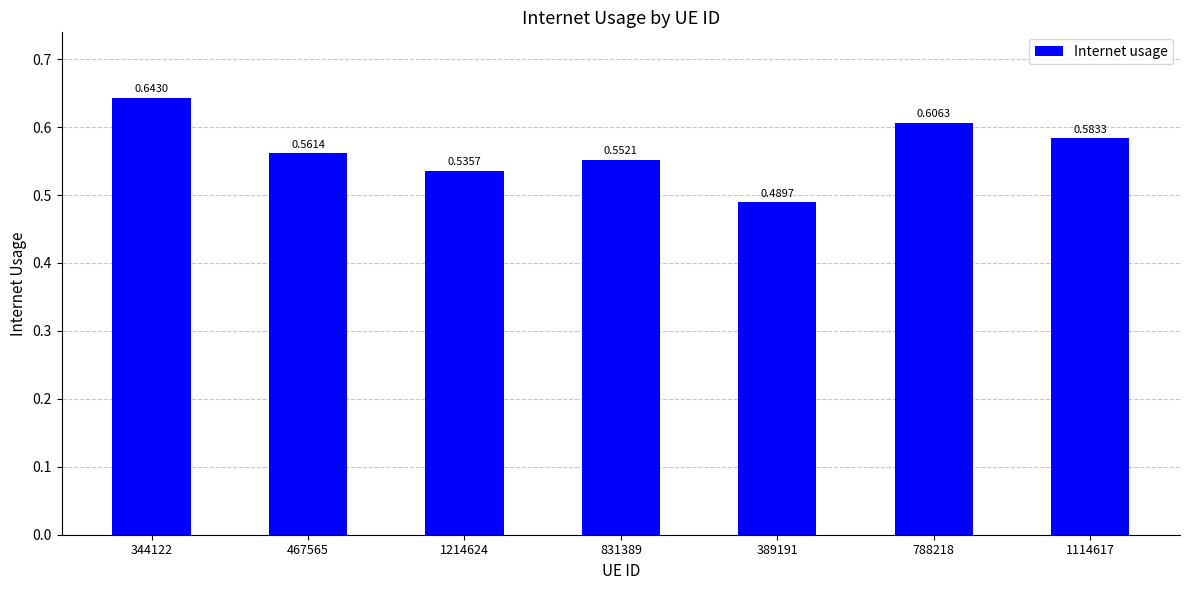

What is the sum of all values?

4.0